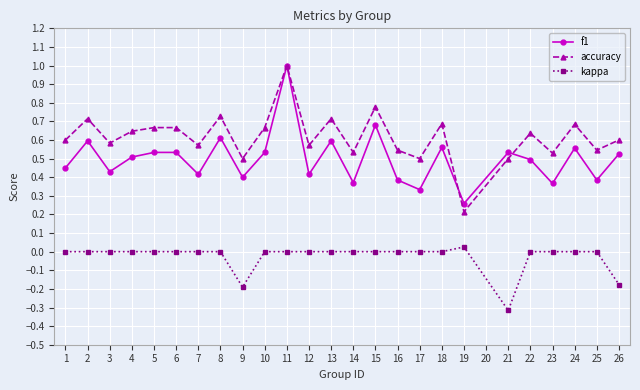

What are all the series names shown in the legend?

f1, accuracy, kappa